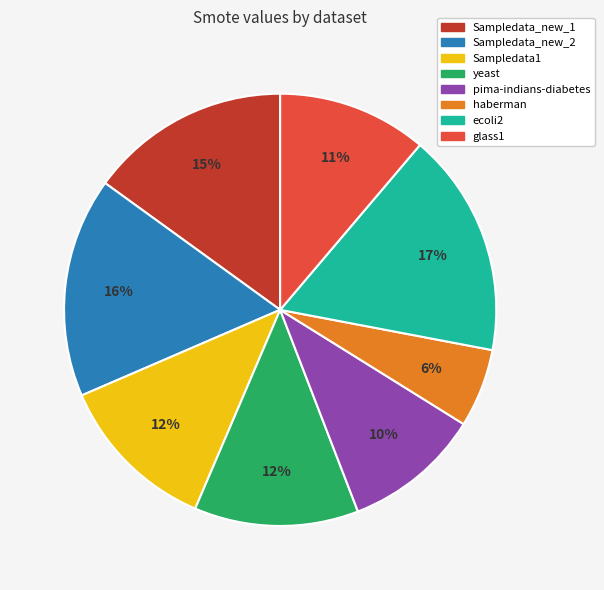

Is the sum of Sampledata1 and pima-indians-diabetes greater than half?

No